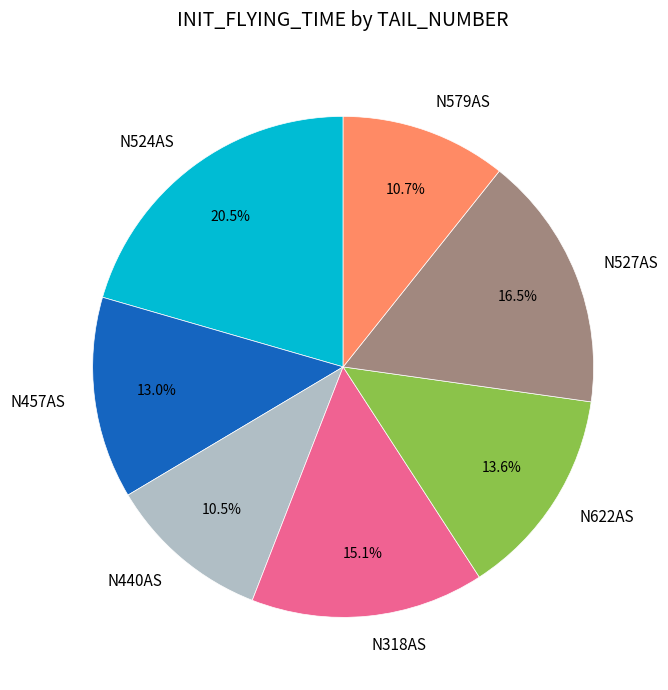

Does N527AS represent more than half of the total?

No